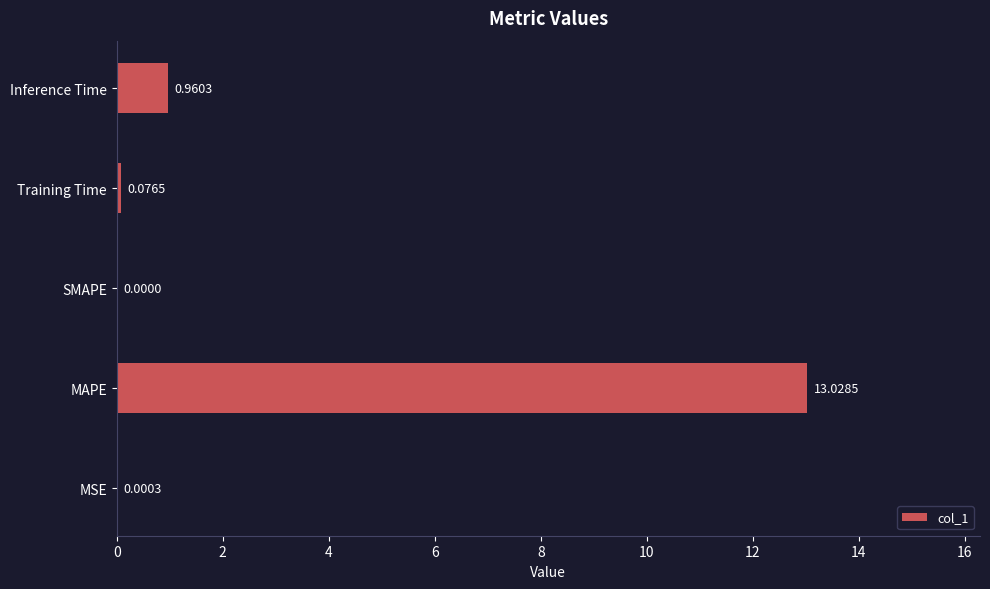

Where is the data nearest to the value 6?

Inference Time